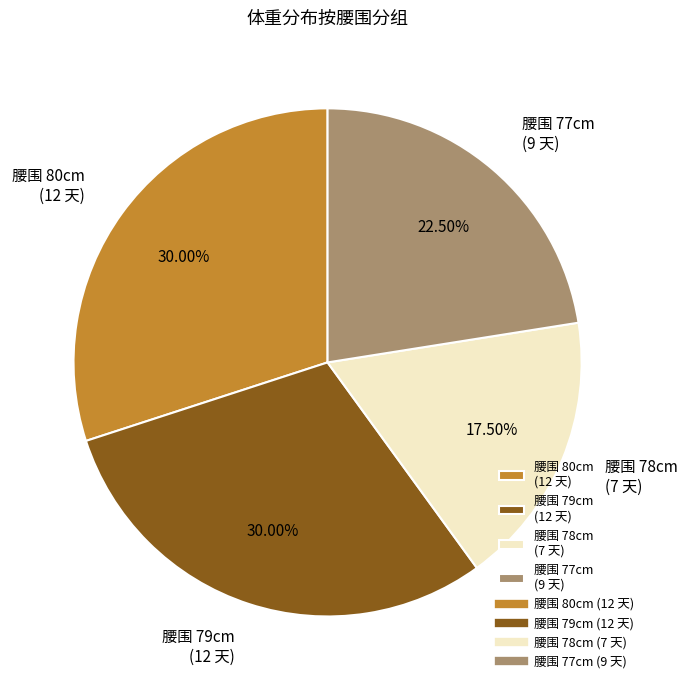

Do 腰围 79cm (12 天) and 腰围 77cm (9 天) together represent more than half of the pie?

Yes